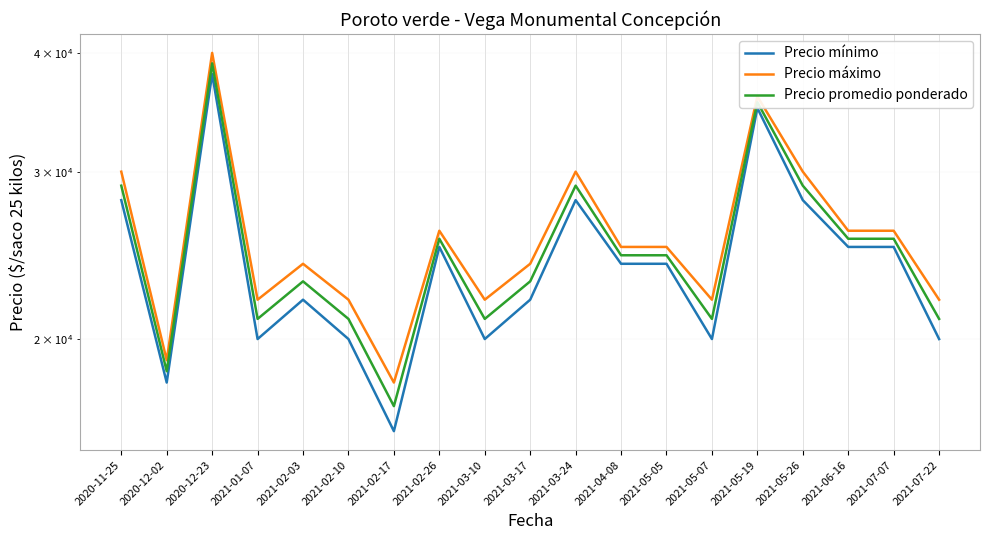

Where is the first local maximum for Precio máximo?

2020-12-23